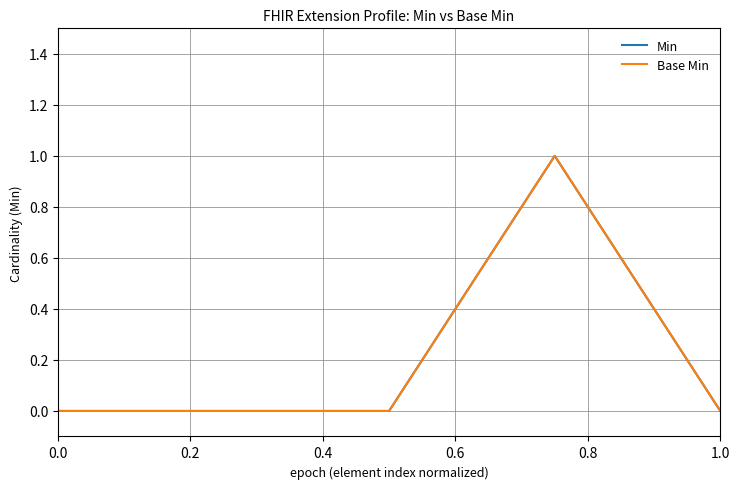

Reading left to right, extract all data points from this chart.

Min: 0	0	0	1	0
Base Min: 0	0	0	1	0